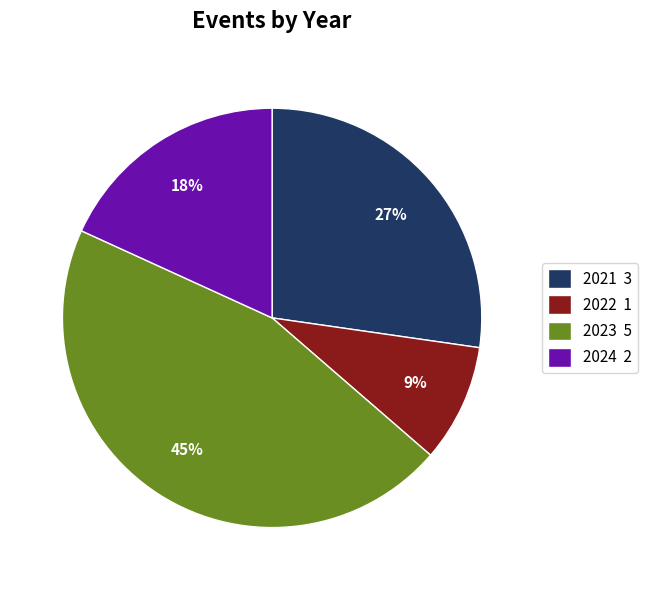

True or false: 2021 accounts for 27% of the total.

True